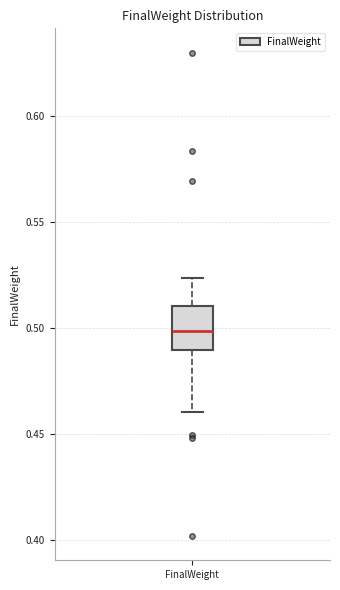

Read this box plot against the y-axis: the position of the median line, the range covered by the box, and the ends of both whiskers. The values are not printed on the chart, so give them approximately, as read against the axis.

median 0.500, box 0.490 to 0.510, whiskers 0.460 to 0.525